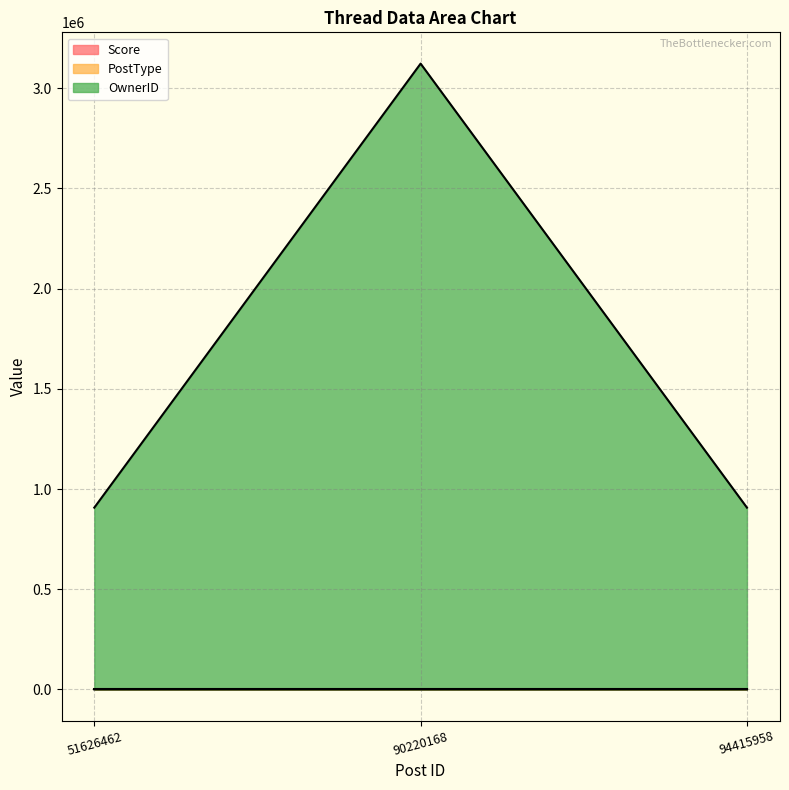

What is the difference between the maximum and minimum values in the PostType series?

2